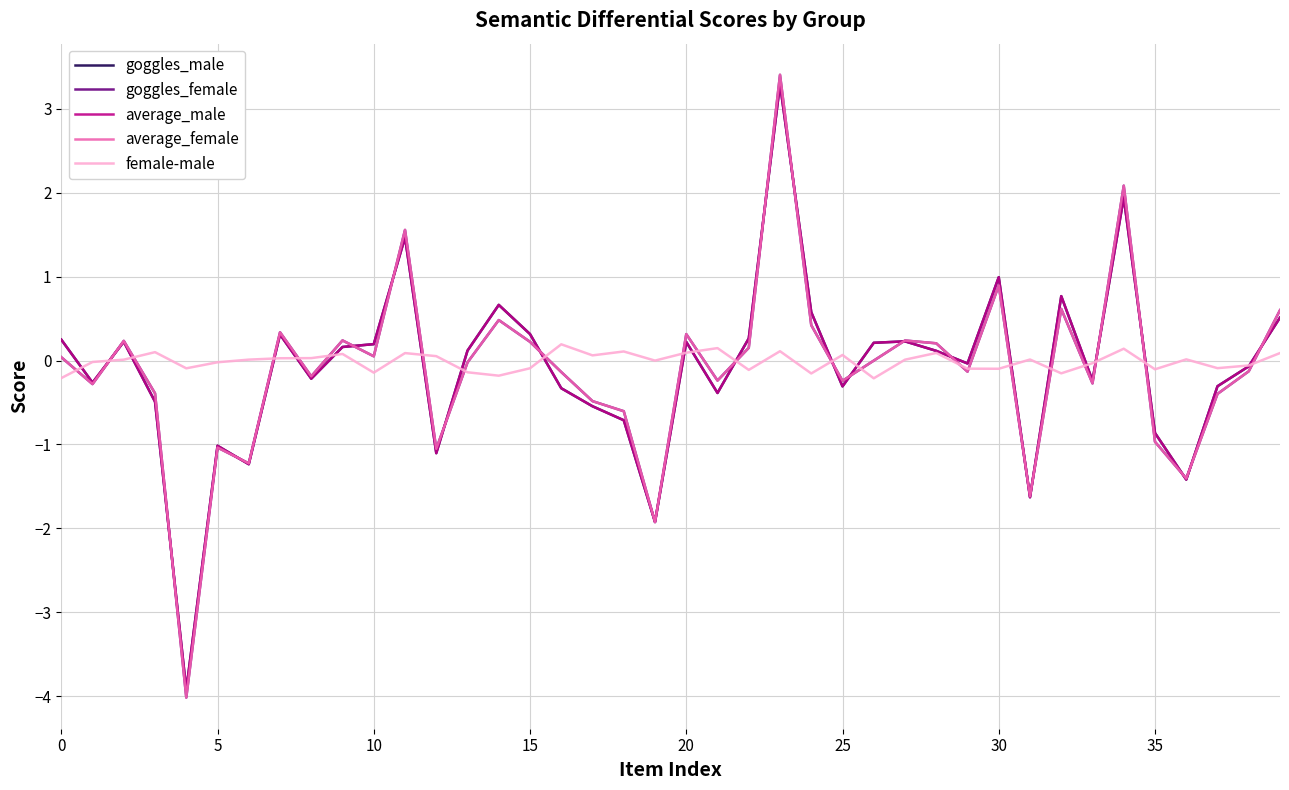

What is the smallest value displayed?

-4.0